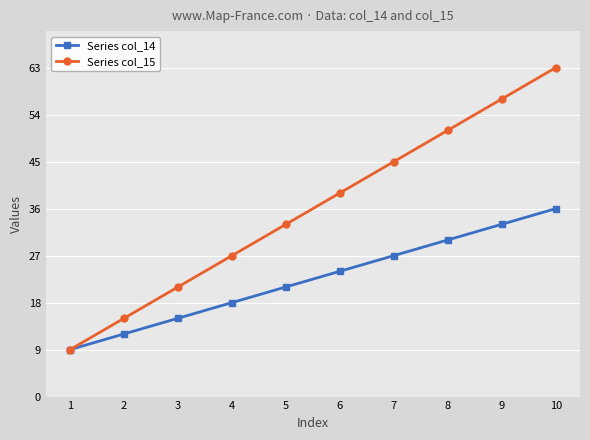

What is the difference between the second highest and second lowest values in the Series col_15 series?

42